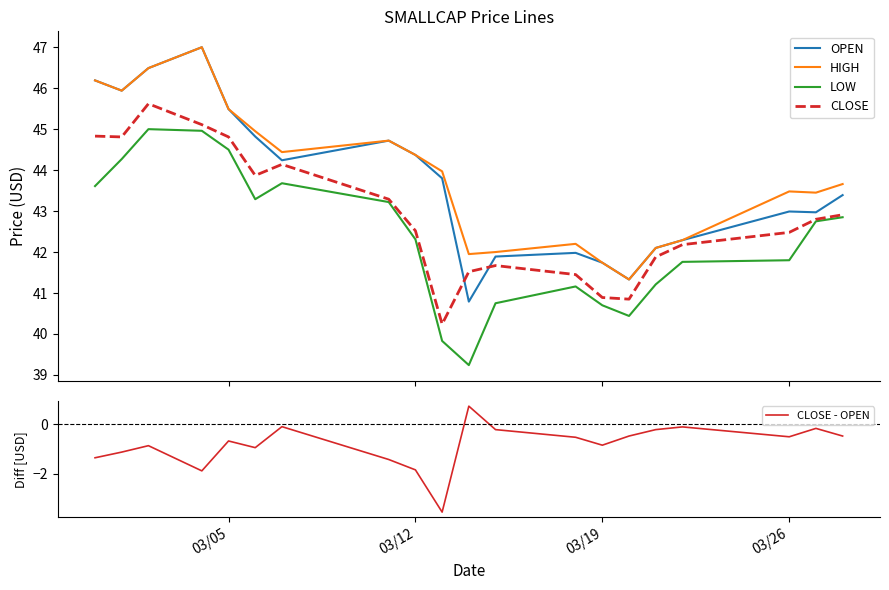

What is the value of the OPEN point at the 17th from the left?

42.3